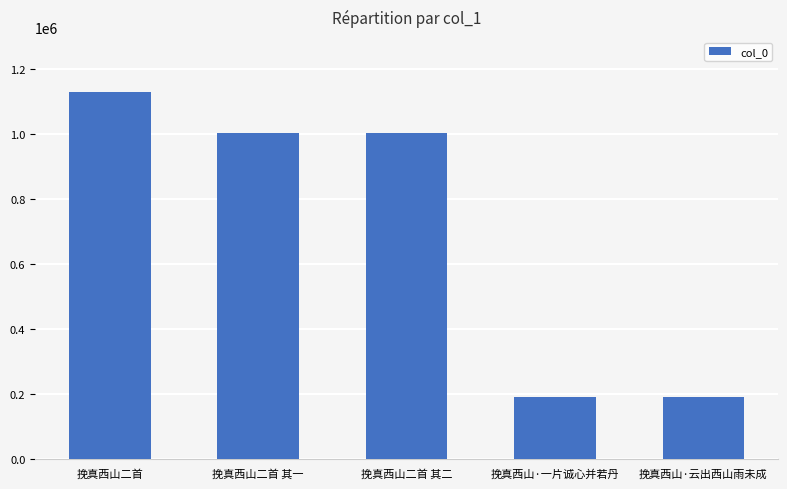

The chart shows a value of 1002992 at 挽真西山二首 其二. True or false?

True